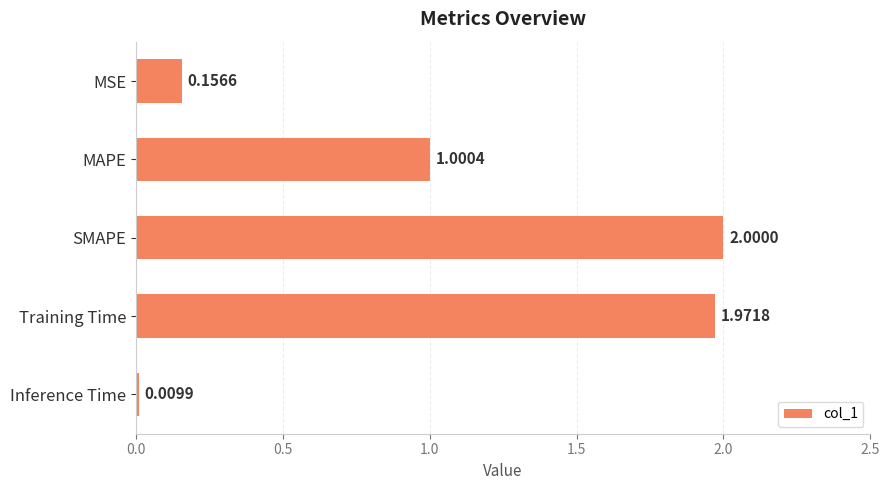

List the labels in order of value, largest first.

SMAPE, Training Time, MAPE, MSE, Inference Time